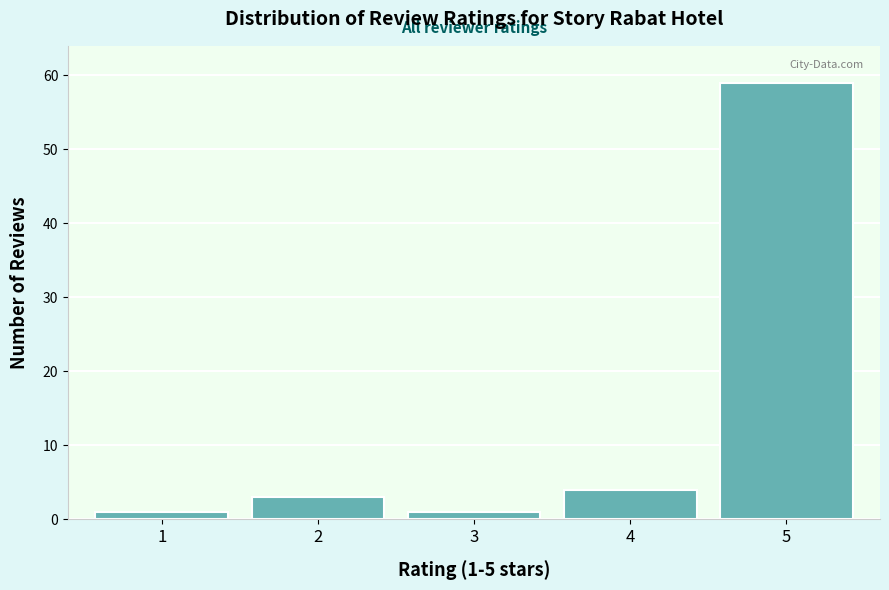

Reading right to left, what are all the values shown in this chart?

59	4	1	3	1